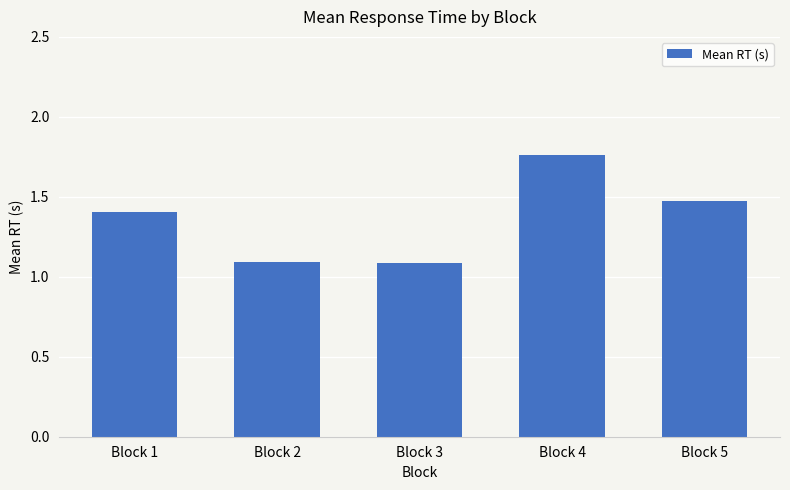

Which category has the highest value across all series?

Block 4